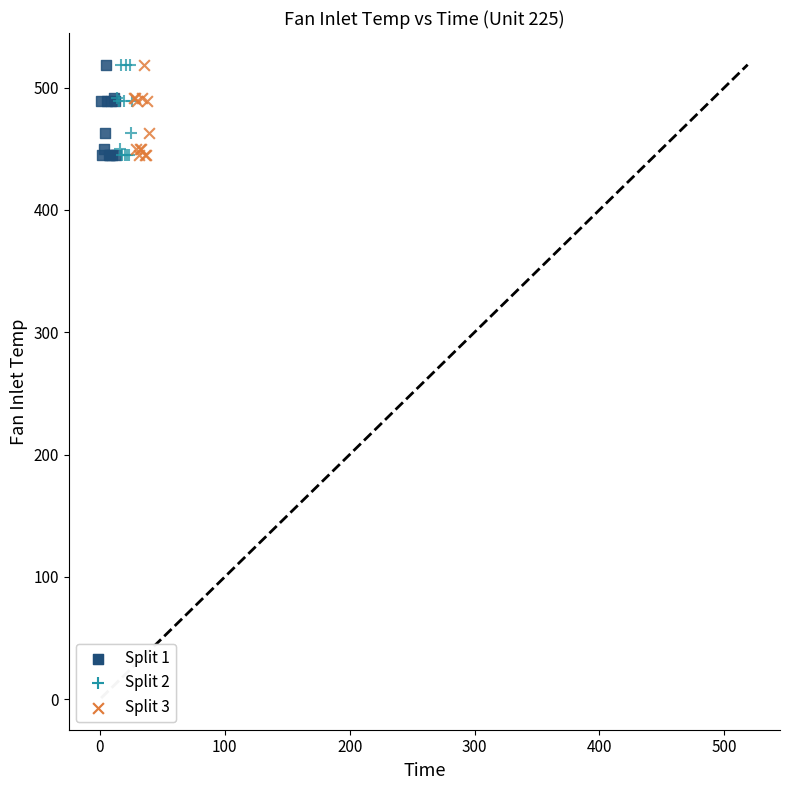

What are all the series names shown in the legend?

Split 1, Split 2, Split 3